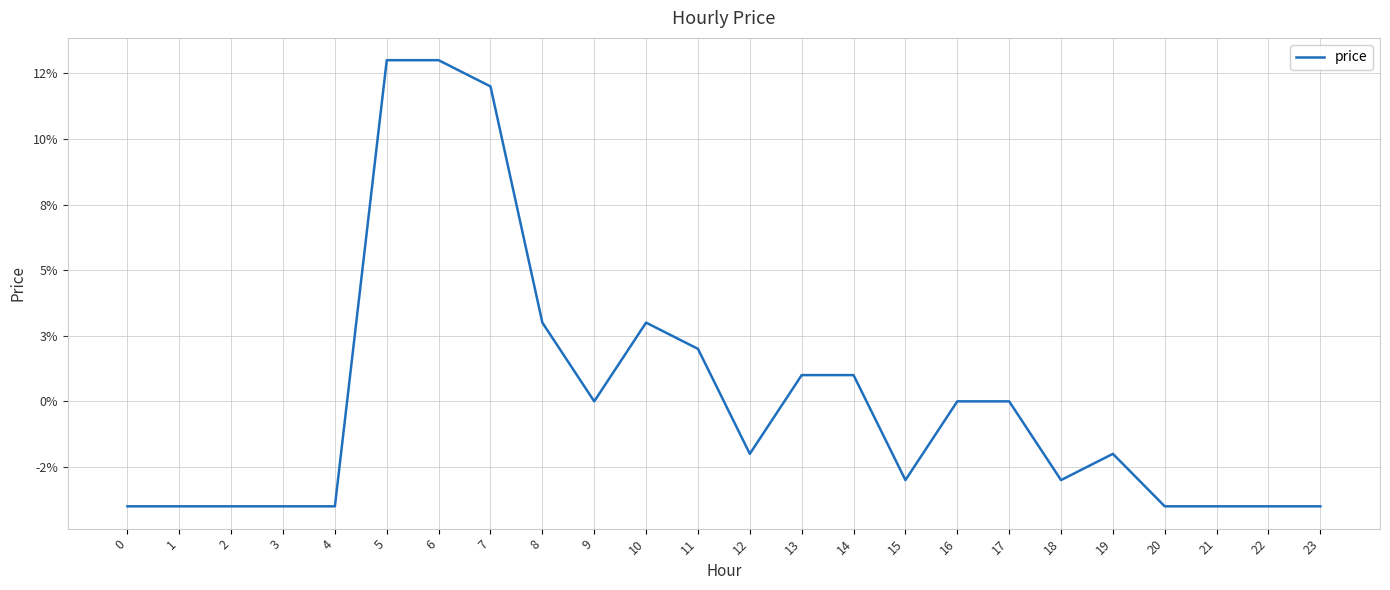

Which label corresponds to the largest value in the chart?

5